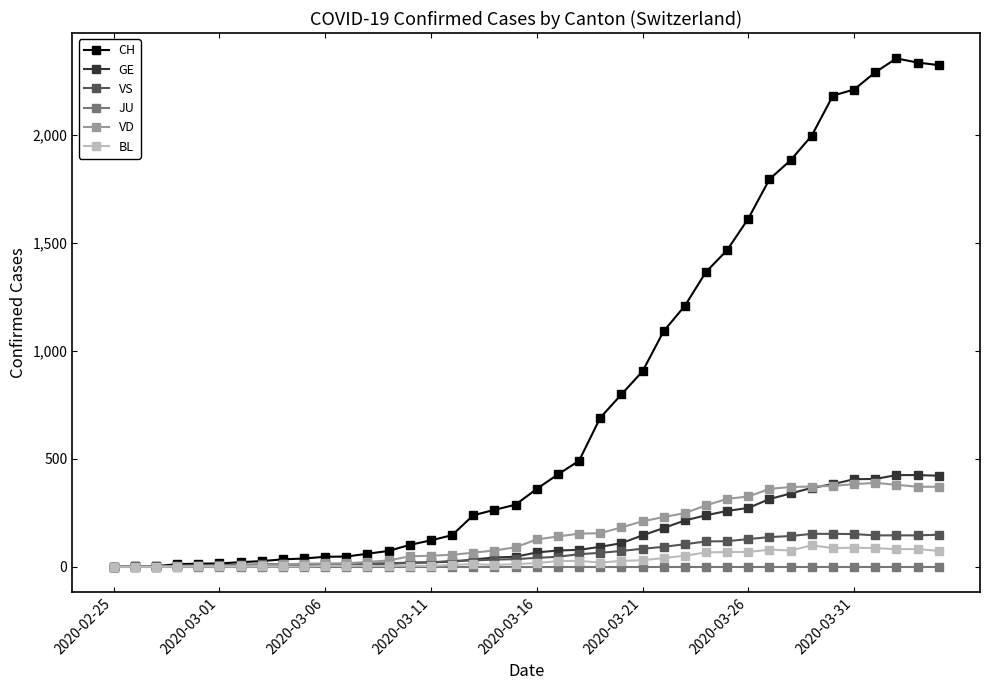

Which series has the largest range (max minus min)?

CH